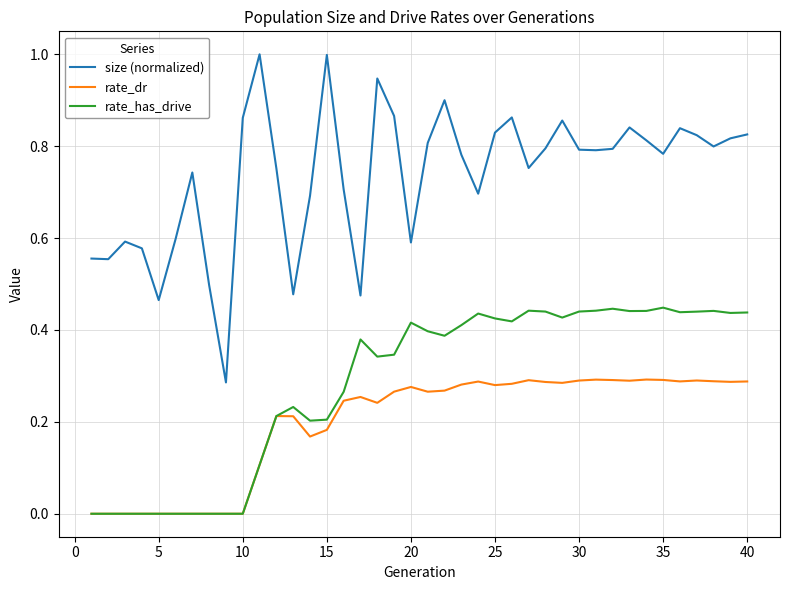

What is the maximum value for size (normalized)?

1.0